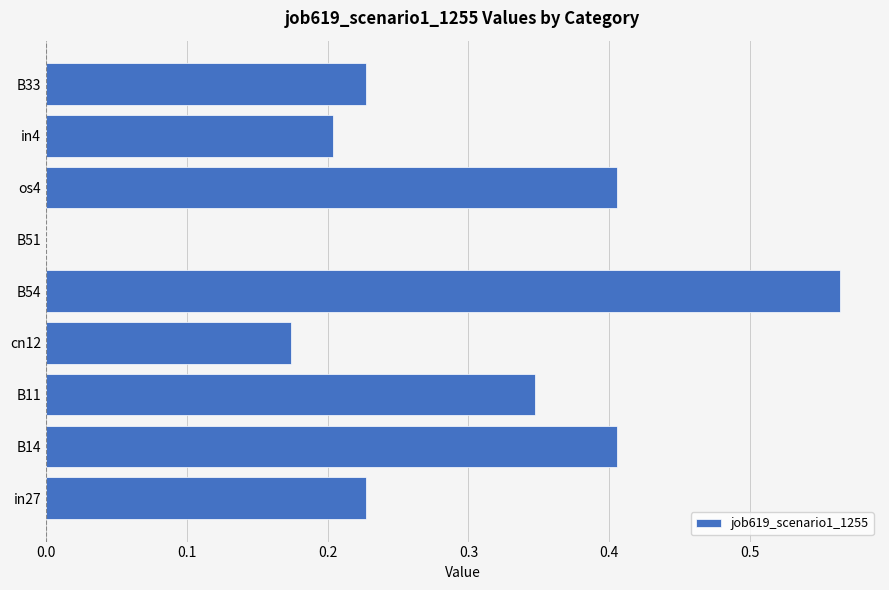

The chart shows a value of 0.2 at in27. True or false?

True